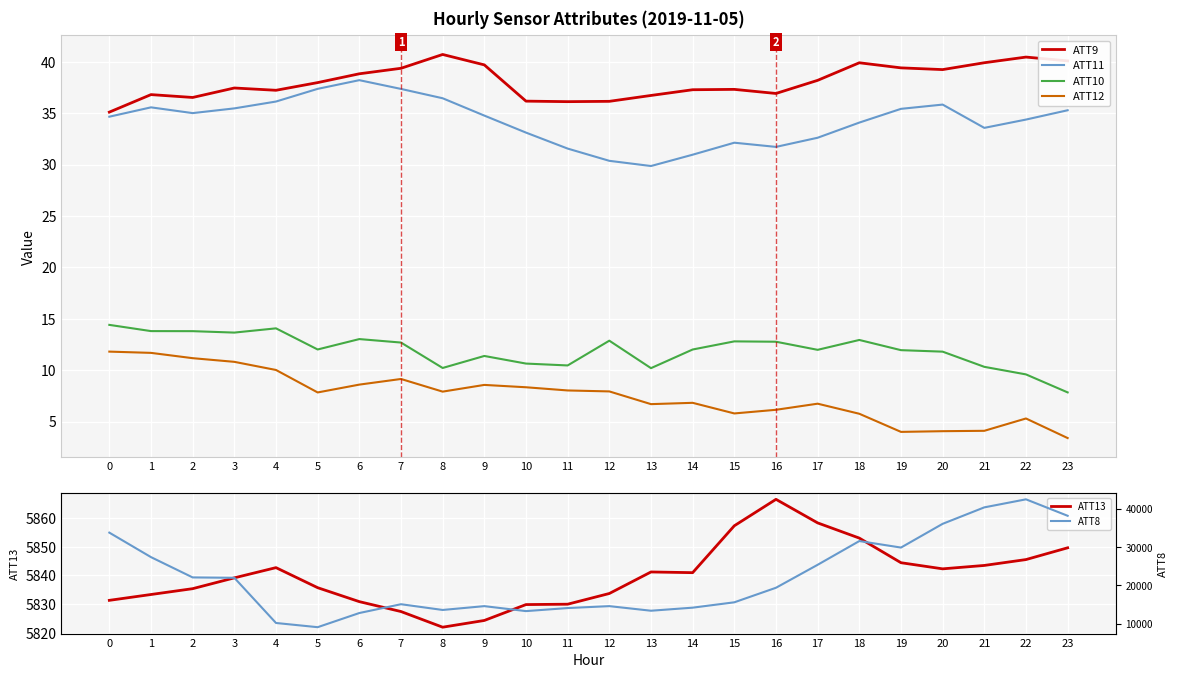

True or false: ATT10 and ATT8 intersect in this chart.

False